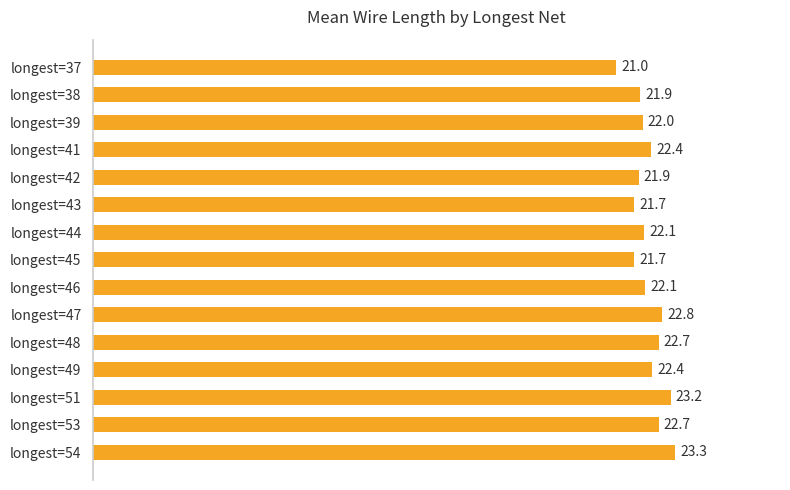

Reading top to bottom, list all the values displayed in this chart.

longest=37=21.0	longest=38=21.9	longest=39=22.0	longest=41=22.4	longest=42=21.9	longest=43=21.7	longest=44=22.1	longest=45=21.7	longest=46=22.1	longest=47=22.8	longest=48=22.7	longest=49=22.4	longest=51=23.2	longest=53=22.7	longest=54=23.3